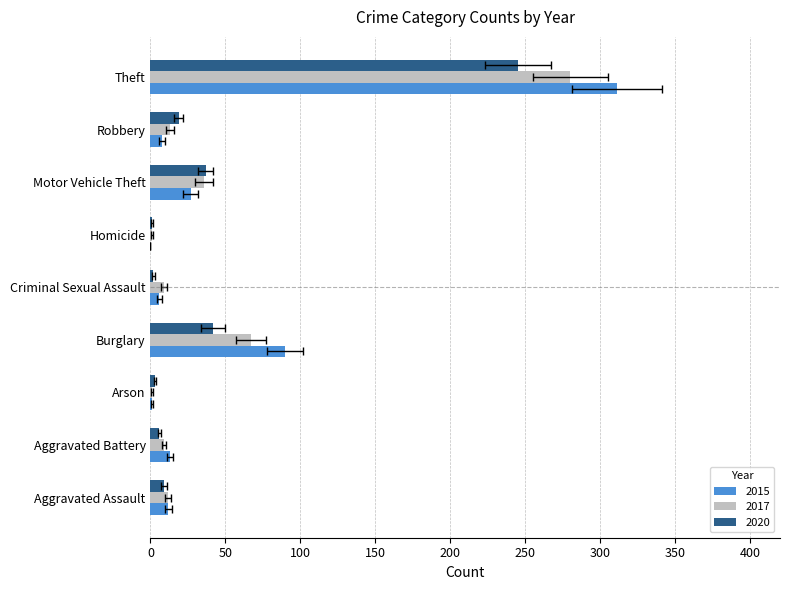

Which category has the highest value in the 2015 series?

Theft